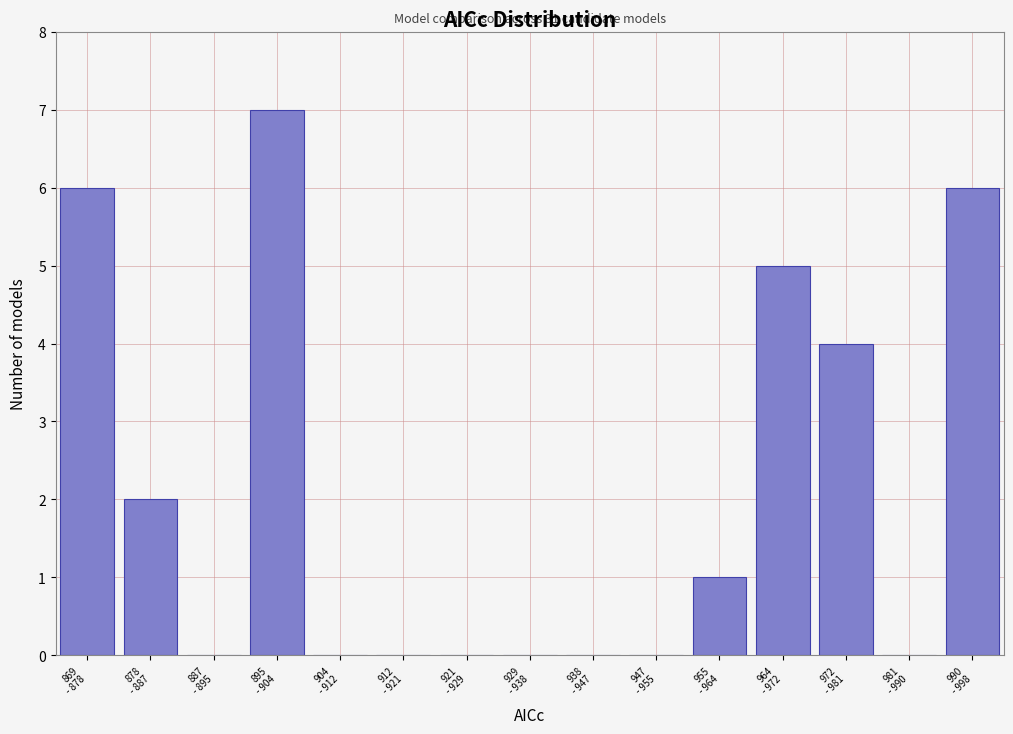

What is the greatest value displayed?

7